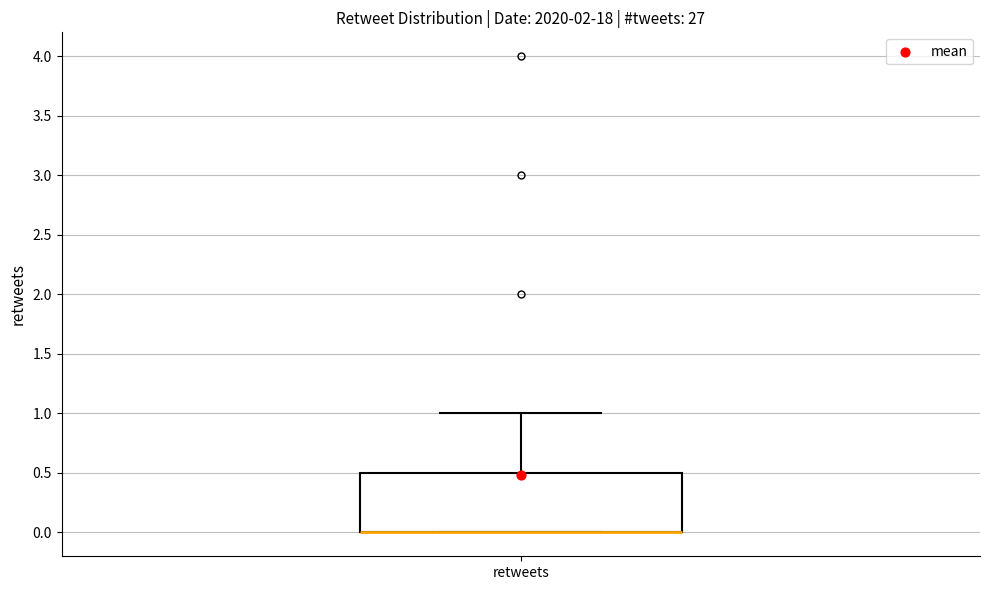

Transcribe this box plot: give where the median line is, the range the box spans, and where the two whiskers end, as read against the y-axis. The values are not printed on the chart, so give them approximately, as read against the axis.

median 0.0 (drawn on the box's lower edge), box 0.0 to 0.5, whiskers 0.0 to 1.0